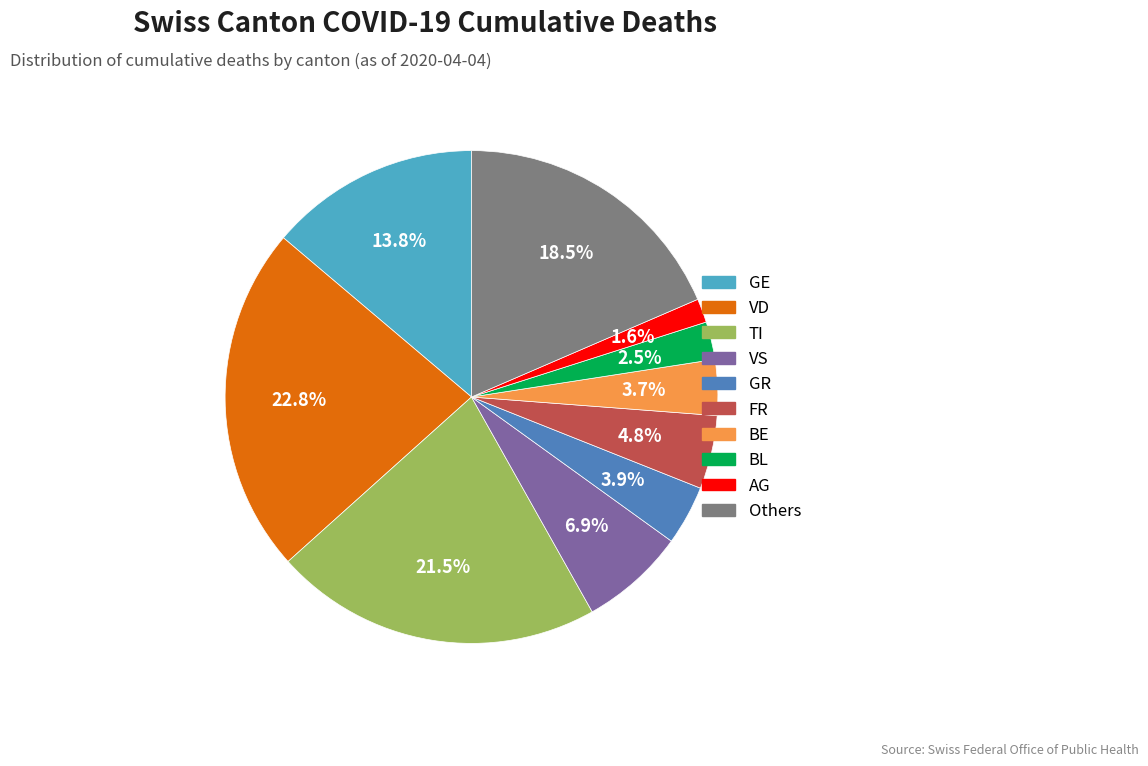

Is there a majority slice in this chart?

No